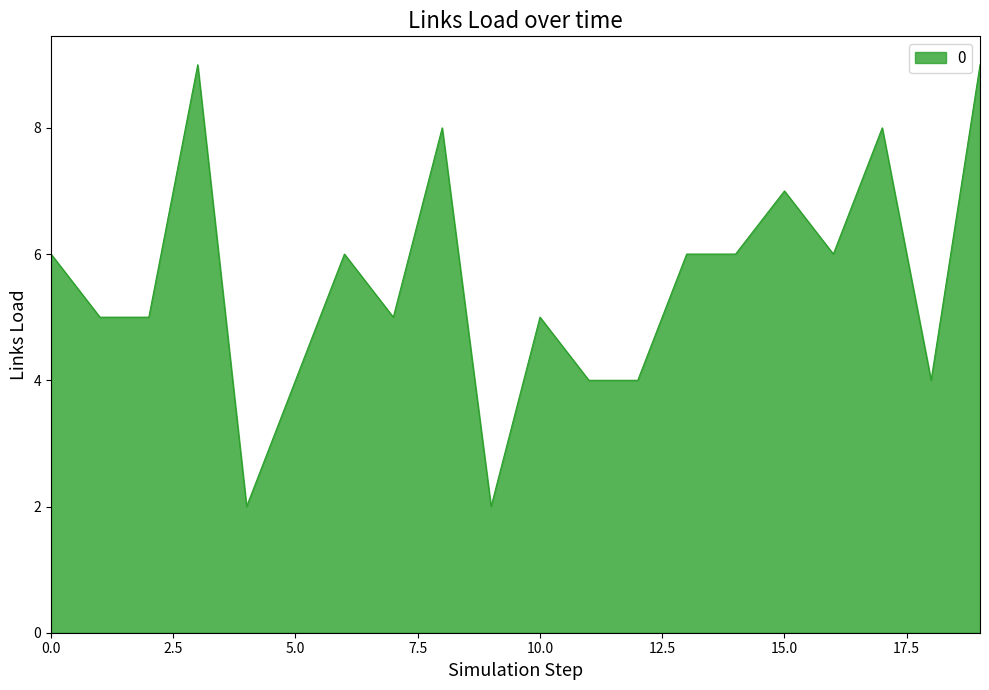

What is the difference between the maximum and minimum values?

7